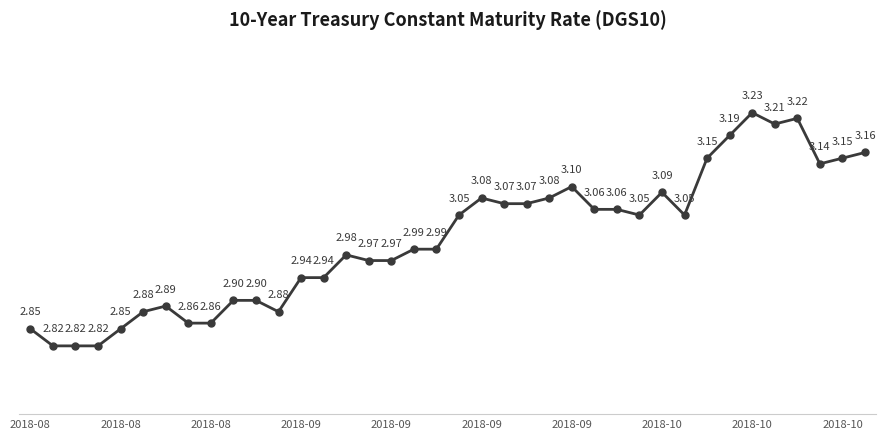

How many lines are shown in the chart?

1